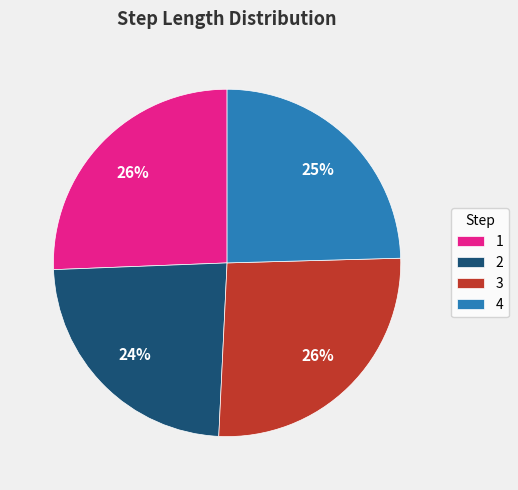

Combined, do 1 and 3 account for over 50%?

Yes